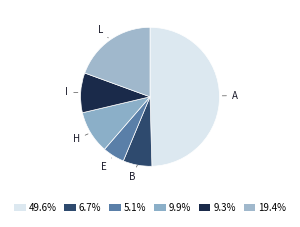

Does B account for over 50% of the chart?

No